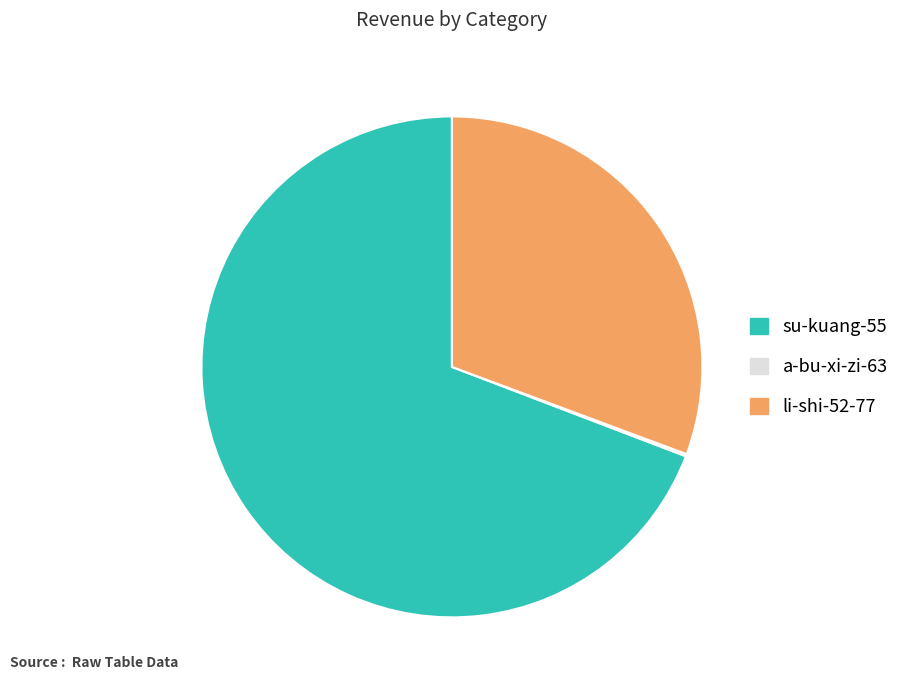

True or false: su-kuang-55 accounts for 69% of the total.

True